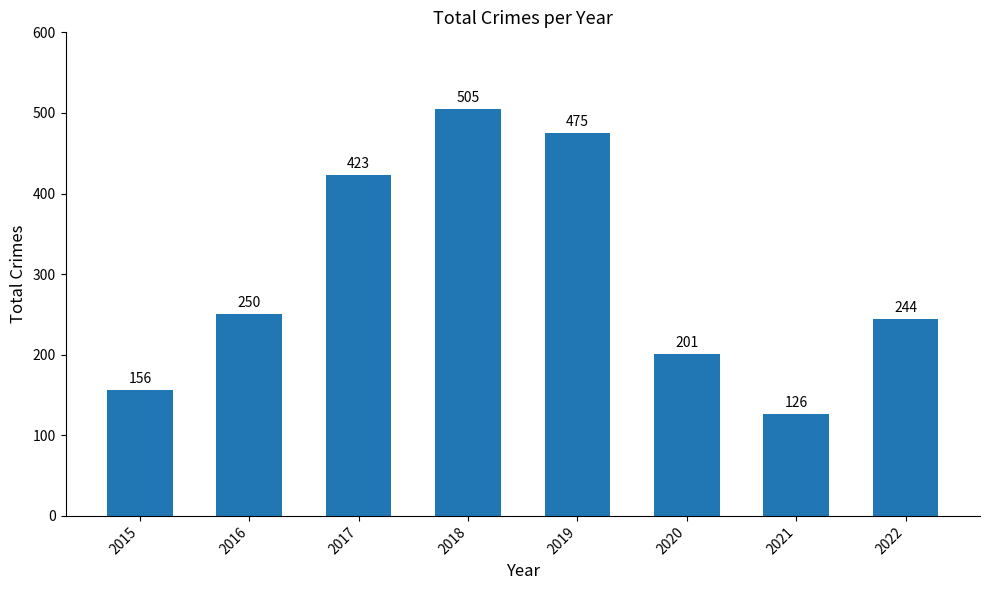

The value at 2020 is 201. True or false?

True